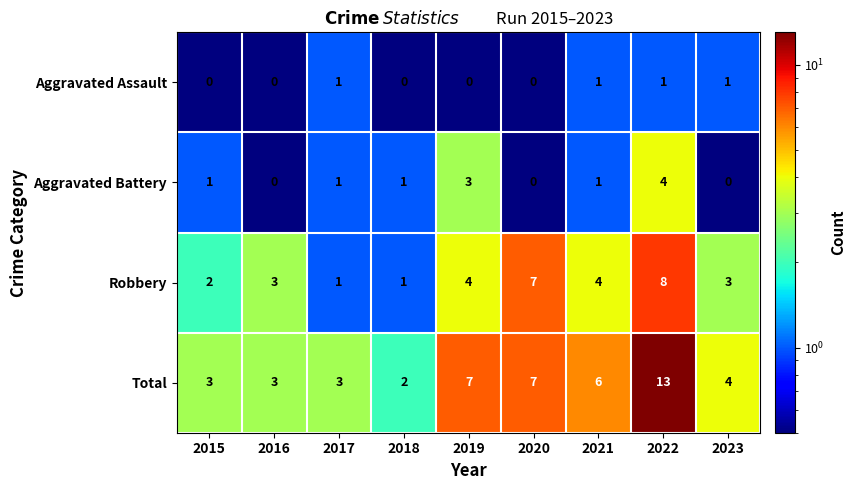

What is the average value of the Robbery series?

4